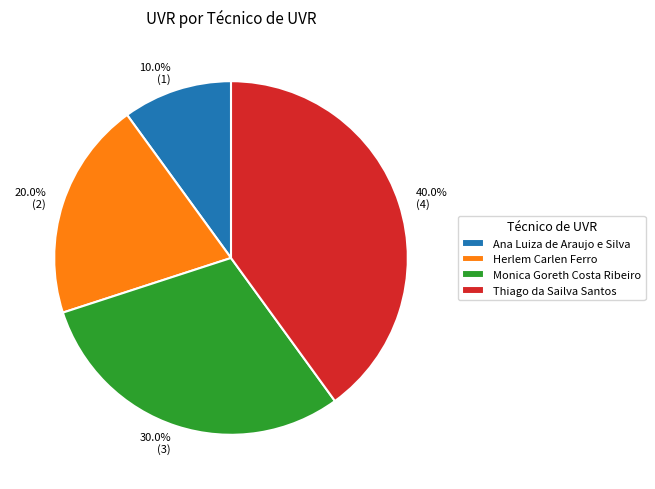

What is the ratio of the value at 10.0% (1) to the value at 30.0% (3)?

0.3